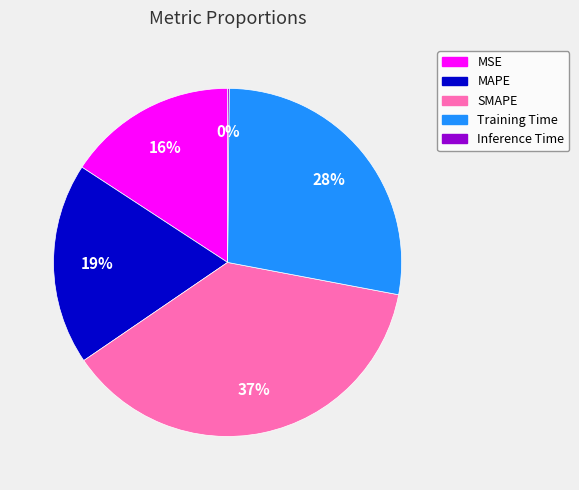

To the nearest percent, what is the difference between the largest and smallest slice percentages?

37%